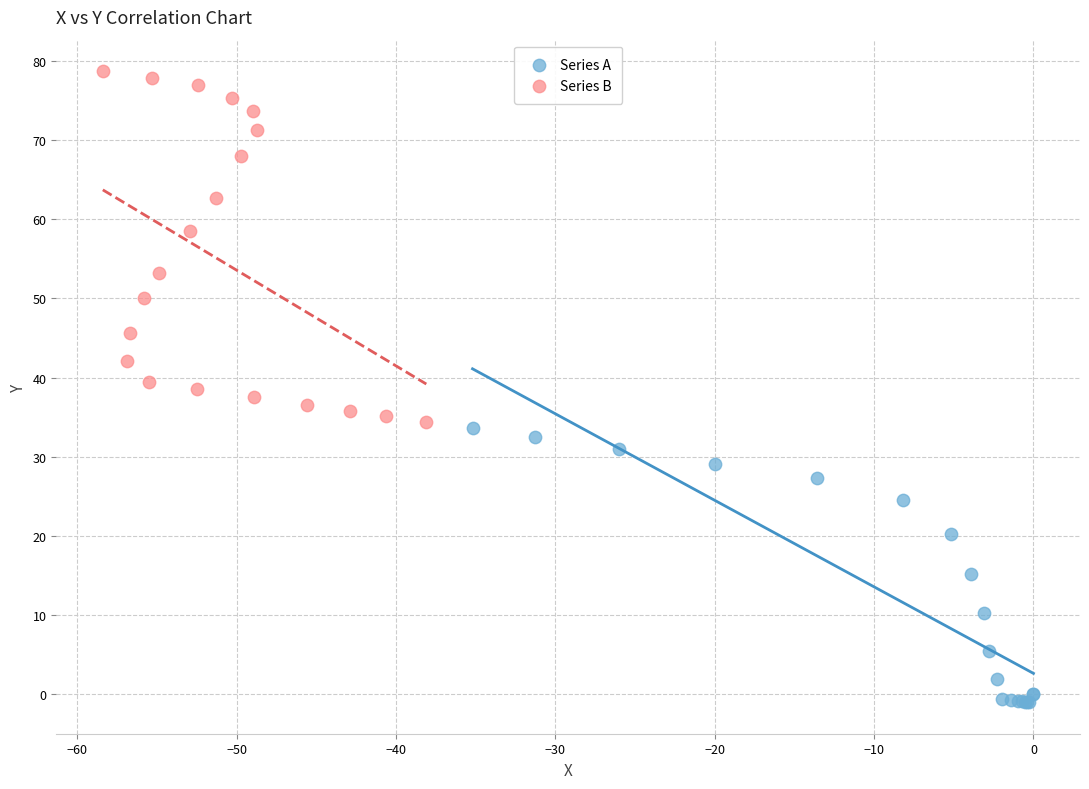

Which series reaches the minimum Y coordinate?

Series A